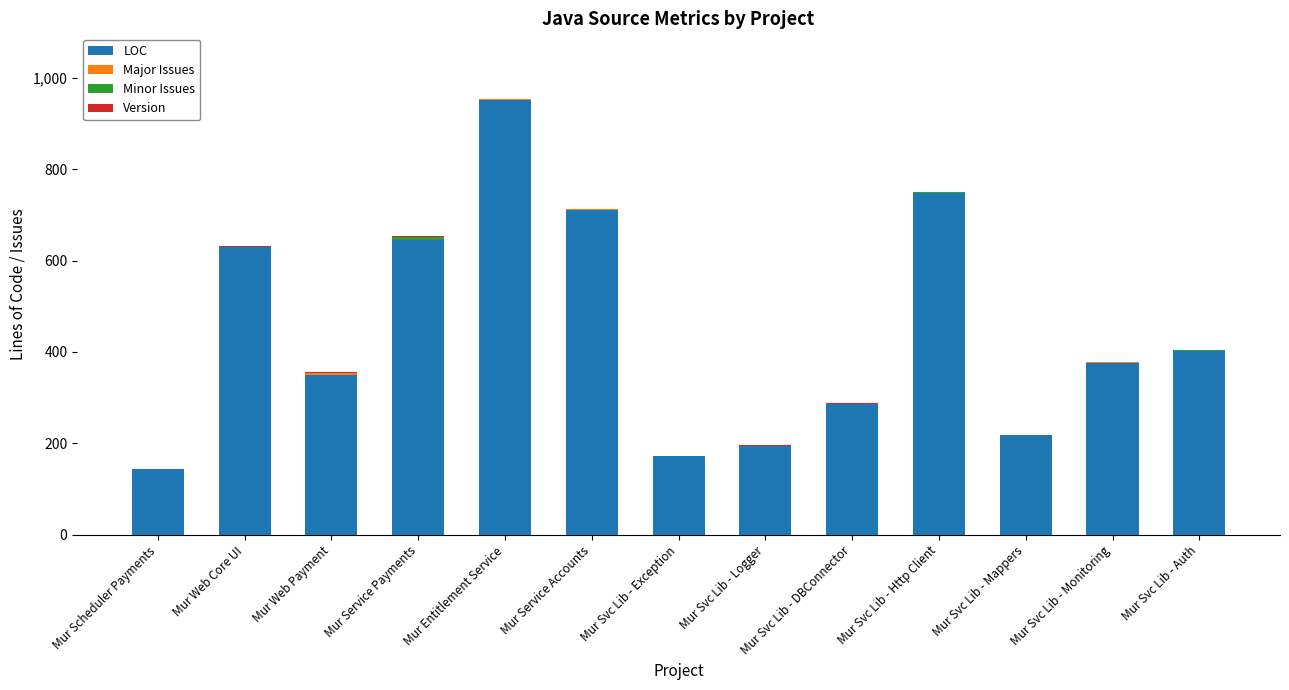

At which category is the sum across all series the highest?

Mur Entitlement Service